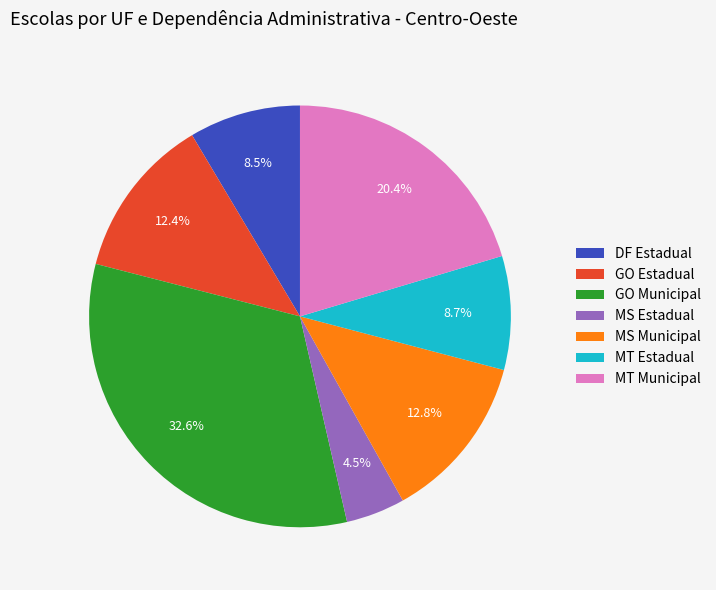

To the nearest percent, what is the difference between the largest and smallest slice percentages?

28%